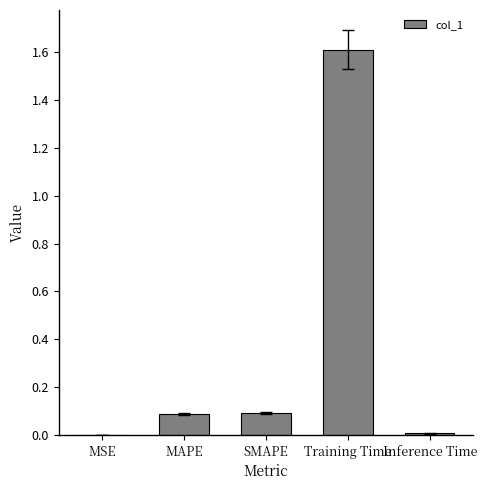

What is the change in value from MSE to Training Time?

+1.6